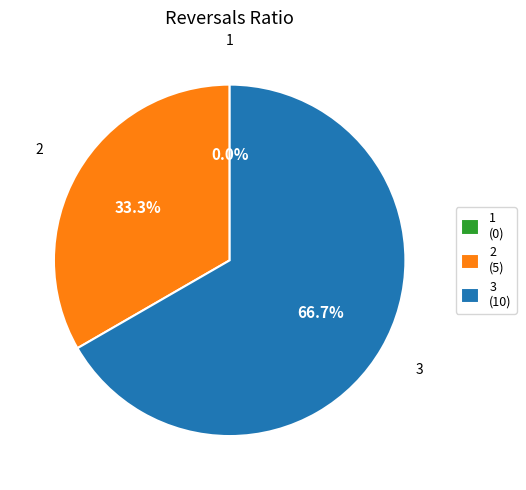

How much of the chart is everything except 2?

66.7%